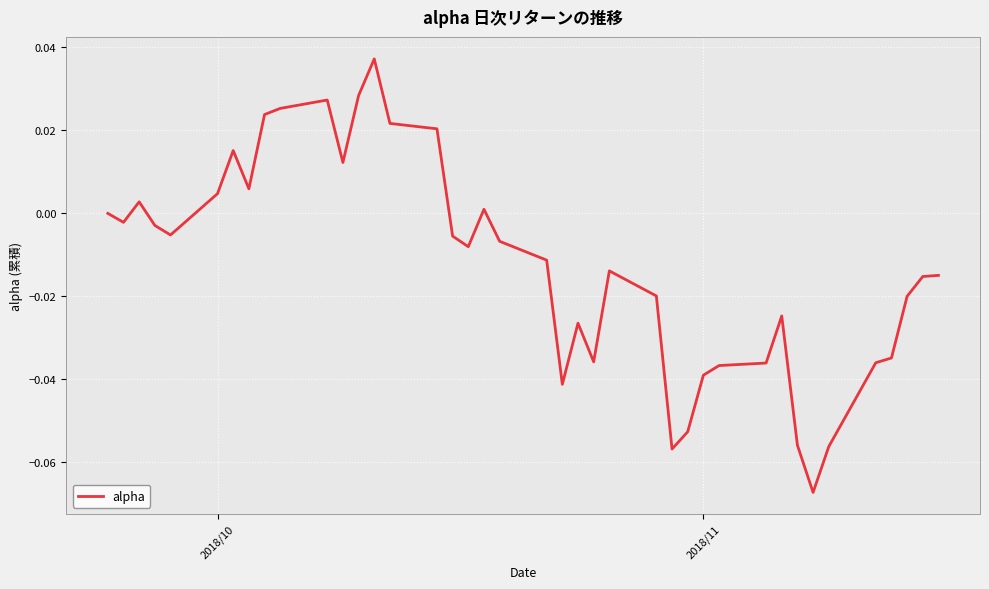

How many lines are shown in the chart?

1